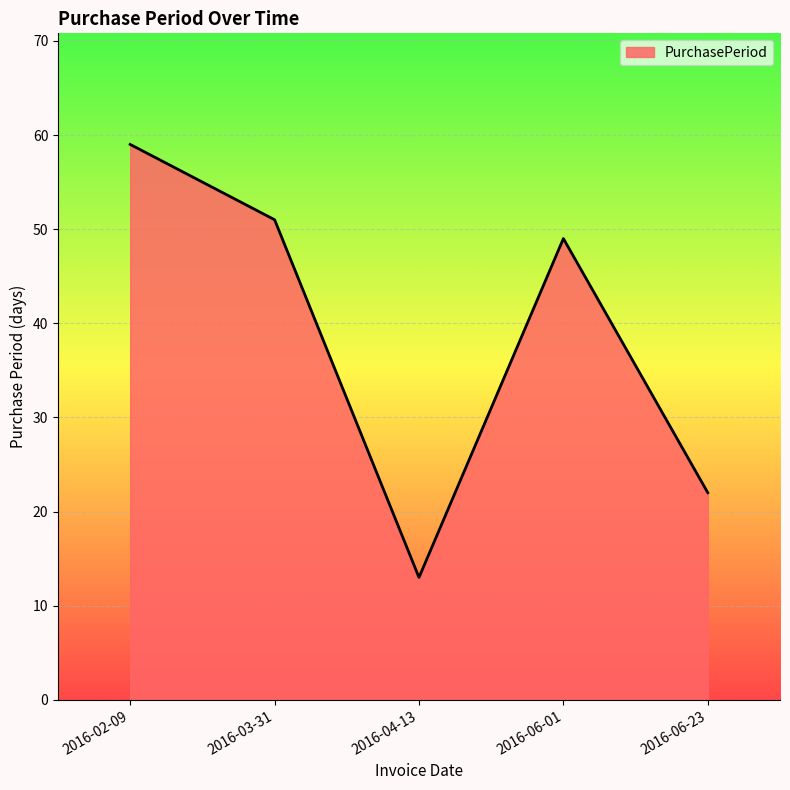

How many lines are shown in the chart?

1